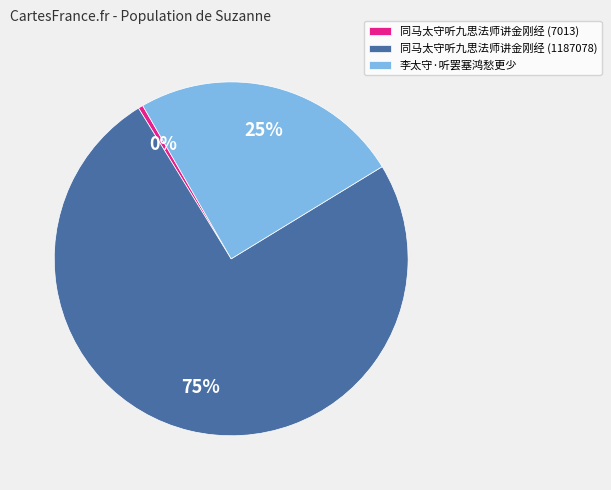

True or false: 李太守·听罢塞鸿愁更少 accounts for 10% of the total.

False